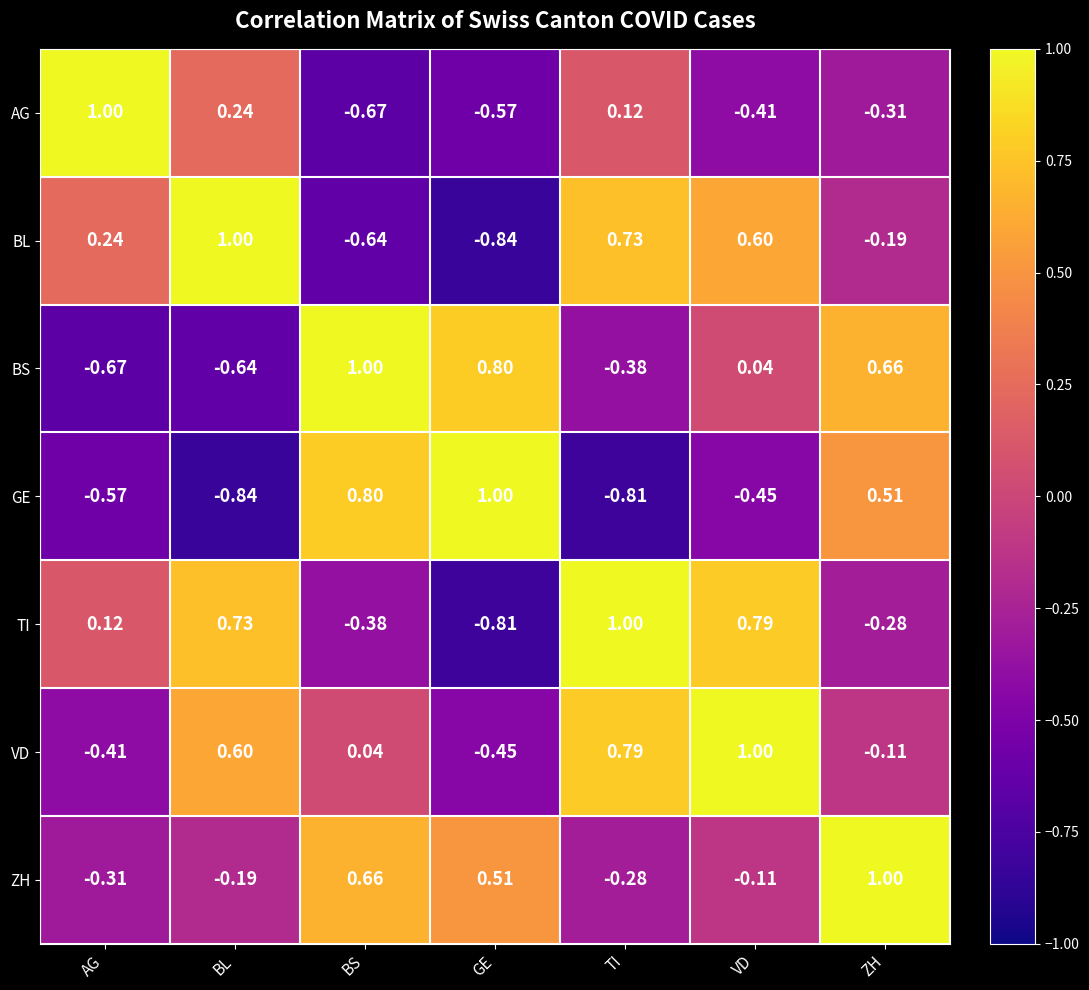

What is the greatest value displayed?

1.0